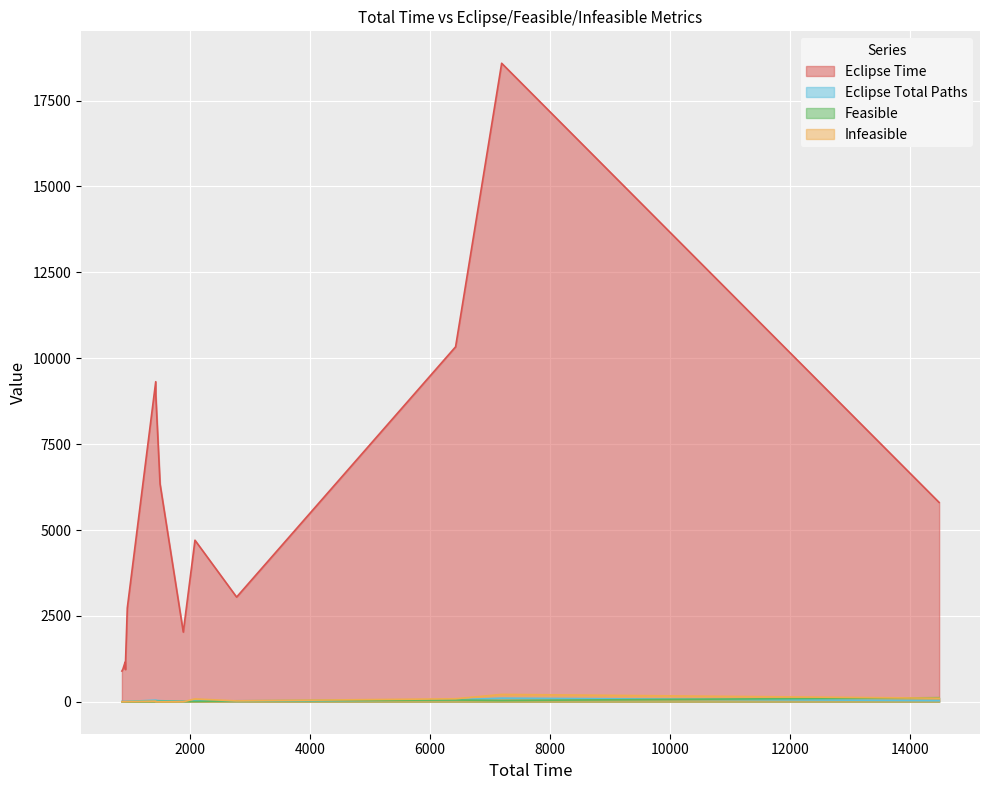

What is the maximum value shown in the chart?

18585